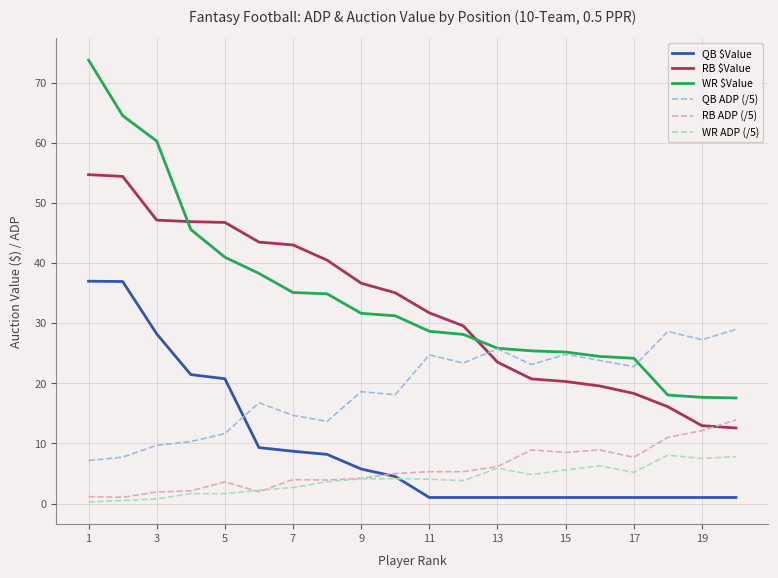

What is the difference between the maximum and minimum values in the QB ADP (/5) series?

21.8